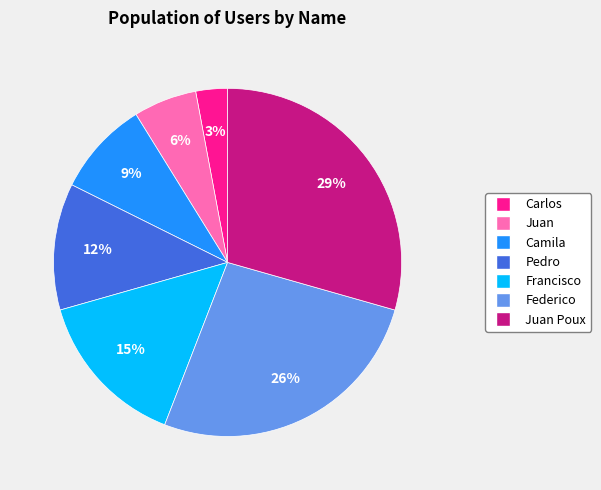

What percentage is the Francisco slice, to the nearest percent?

15%